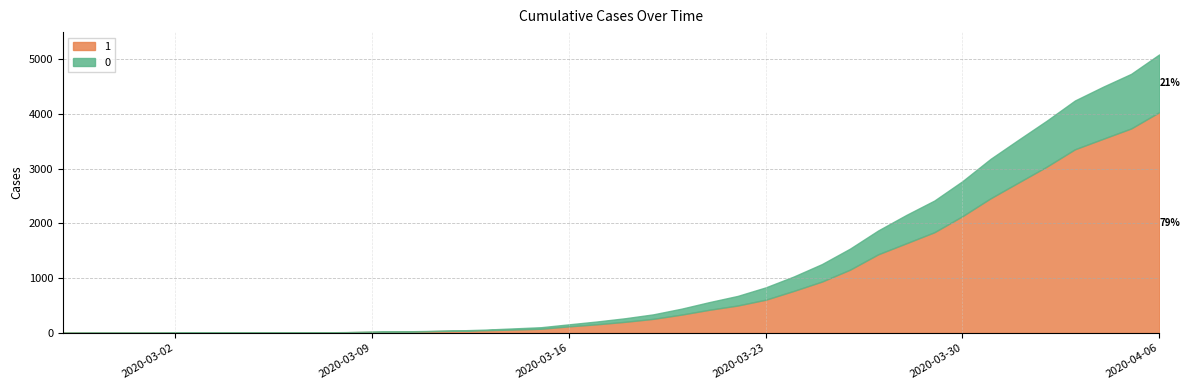

What is the label of the 9th point from the left?

2020-03-06